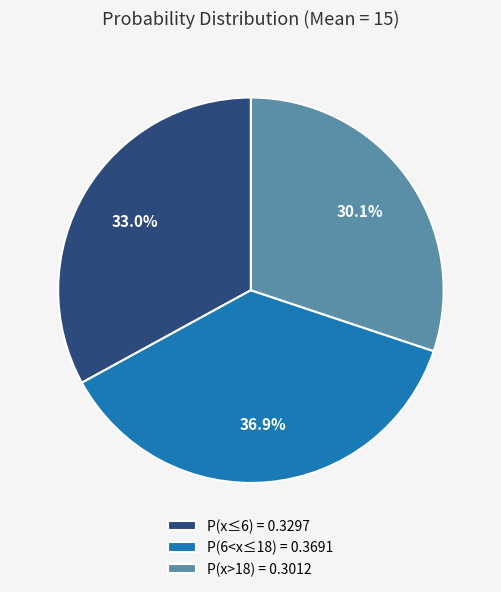

Is P(6<x≤18) = 0.3691 the majority of the pie?

No